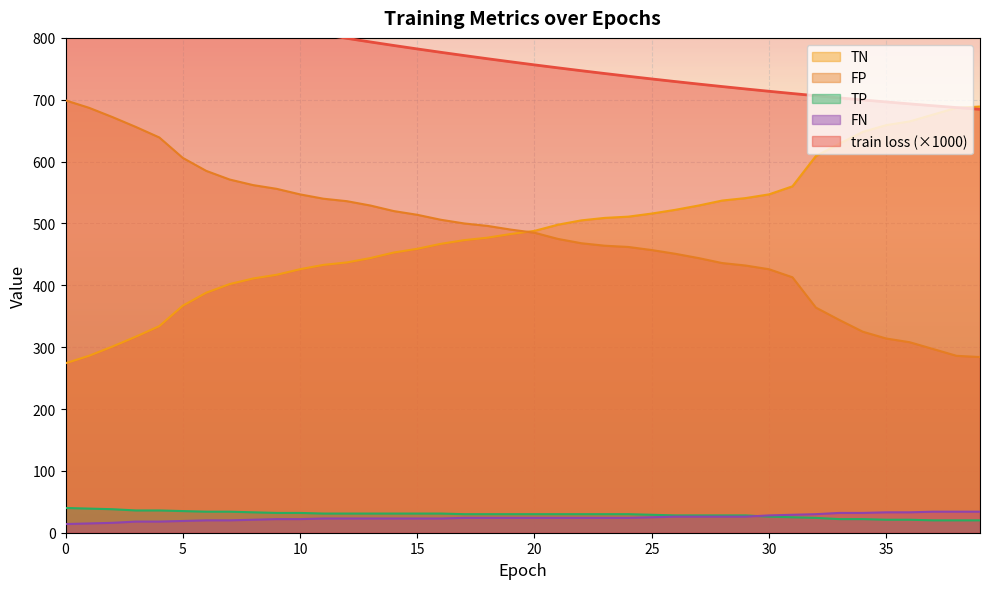

Reading left to right, extract all data points from this chart.

train loss: 0=885.3	1=876.9	2=868.7	3=860.8	4=853.1	5=845.6	6=838.4	7=831.4	8=824.6	9=818.0	10=811.6	11=805.3	12=799.3	13=793.4	14=787.7	15=782.2	16=776.7	17=771.4	18=766.3	19=761.3	20=756.4	21=751.6	22=746.9	23=742.4	24=737.9	25=733.6	26=729.4	27=725.3	28=721.3	29=717.5	30=713.7	31=710.0	32=706.5	33=703.0	34=699.7	35=696.5	36=693.3	37=690.3	38=687.4	39=684.5
TN: 0=274.0	1=286.0	2=301.0	3=317.0	4=334.0	5=367.0	6=388.0	7=402.0	8=411.0	9=417.0	10=426.0	11=433.0	12=437.0	13=444.0	14=453.0	15=459.0	16=467.0	17=473.0	18=477.0	19=483.0	20=488.0	21=498.0	22=505.0	23=509.0	24=511.0	25=516.0	26=522.0	27=529.0	28=537.0	29=541.0	30=547.0	31=560.0	32=609.0	33=629.0	34=648.0	35=659.0	36=665.0	37=676.0	38=687.0	39=689.0
FP: 0=699.0	1=687.0	2=672.0	3=656.0	4=639.0	5=606.0	6=585.0	7=571.0	8=562.0	9=556.0	10=547.0	11=540.0	12=536.0	13=529.0	14=520.0	15=514.0	16=506.0	17=500.0	18=496.0	19=490.0	20=485.0	21=475.0	22=468.0	23=464.0	24=462.0	25=457.0	26=451.0	27=444.0	28=436.0	29=432.0	30=426.0	31=413.0	32=364.0	33=344.0	34=325.0	35=314.0	36=308.0	37=297.0	38=286.0	39=284.0
TP: 0=40.0	1=39.0	2=38.0	3=36.0	4=36.0	5=35.0	6=34.0	7=34.0	8=33.0	9=32.0	10=32.0	11=31.0	12=31.0	13=31.0	14=31.0	15=31.0	16=31.0	17=30.0	18=30.0	19=30.0	20=30.0	21=30.0	22=30.0	23=30.0	24=30.0	25=29.0	26=28.0	27=28.0	28=28.0	29=28.0	30=26.0	31=25.0	32=24.0	33=22.0	34=22.0	35=21.0	36=21.0	37=20.0	38=20.0	39=20.0
FN: 0=14.0	1=15.0	2=16.0	3=18.0	4=18.0	5=19.0	6=20.0	7=20.0	8=21.0	9=22.0	10=22.0	11=23.0	12=23.0	13=23.0	14=23.0	15=23.0	16=23.0	17=24.0	18=24.0	19=24.0	20=24.0	21=24.0	22=24.0	23=24.0	24=24.0	25=25.0	26=26.0	27=26.0	28=26.0	29=26.0	30=28.0	31=29.0	32=30.0	33=32.0	34=32.0	35=33.0	36=33.0	37=34.0	38=34.0	39=34.0